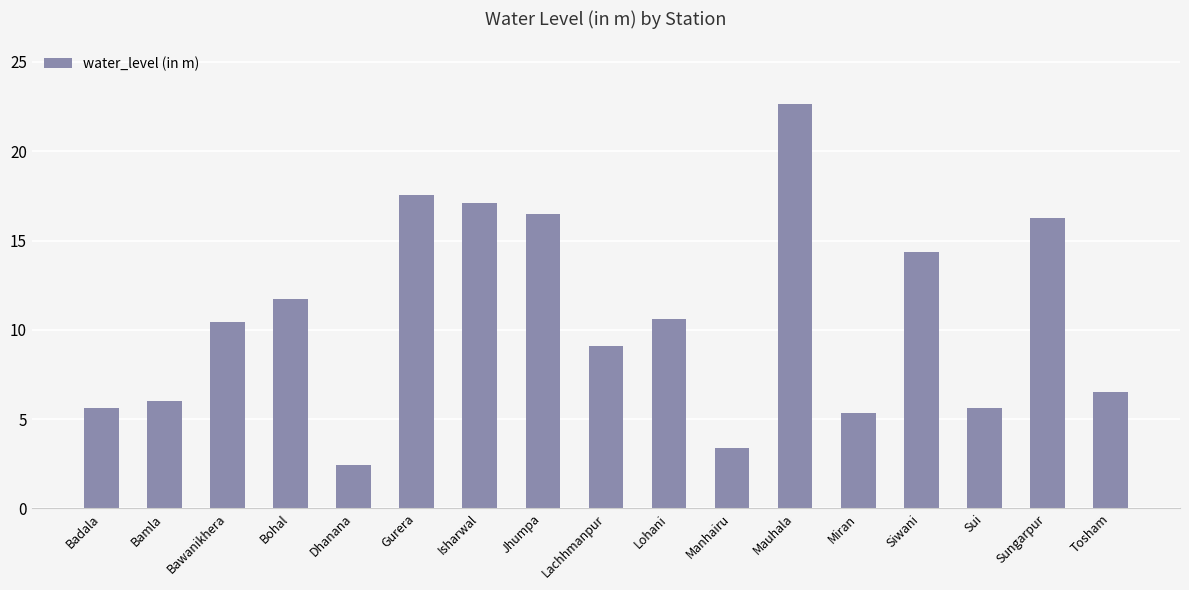

Does the chart contain stacked bars?

No